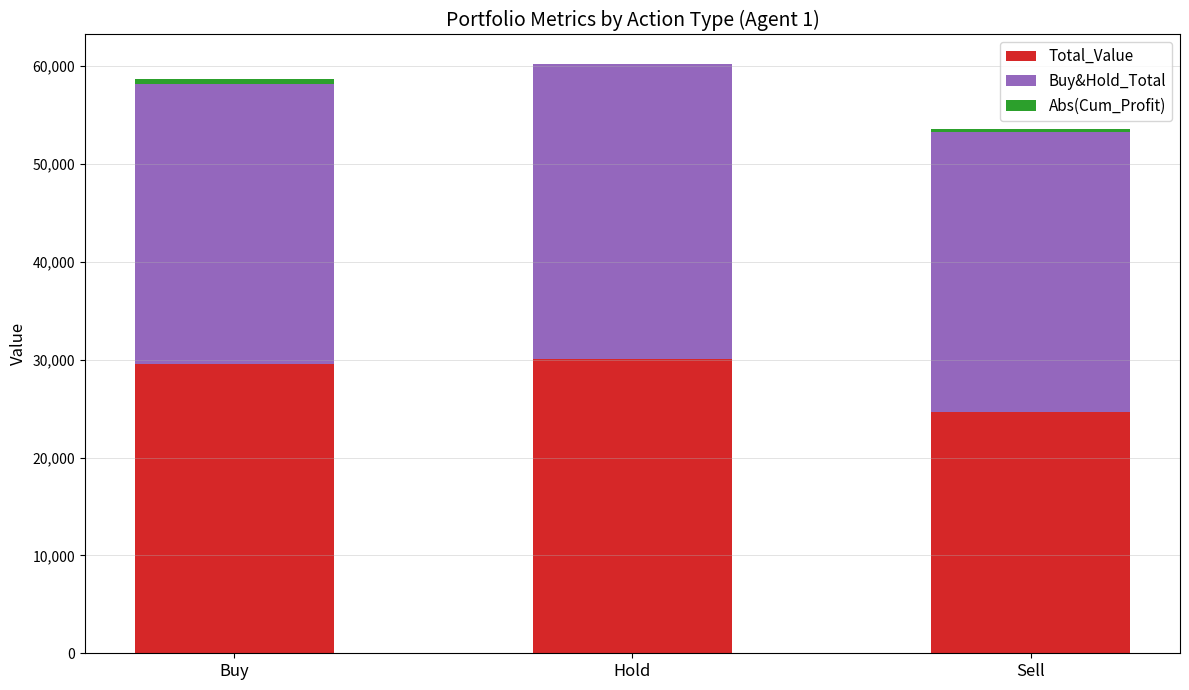

At which label is Total_Value closest to 27351?

Buy